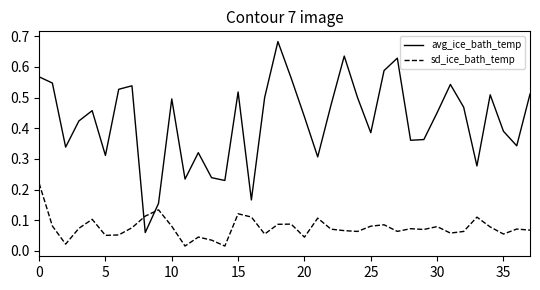

True or false: sd_ice_bath_temp and avg_ice_bath_temp intersect in this chart.

True